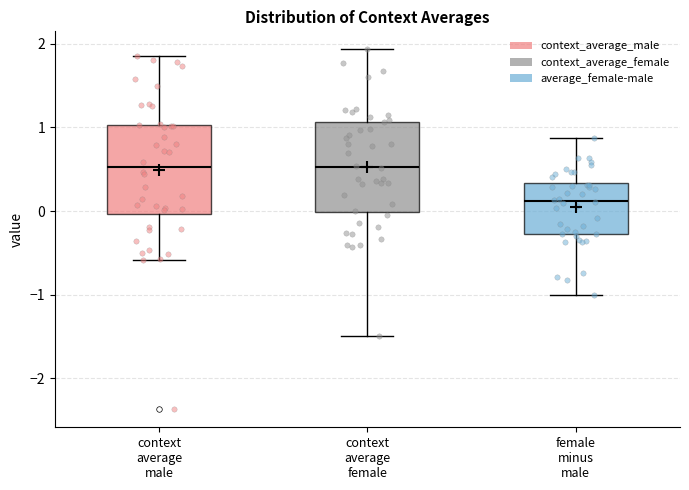

Reading left to right, transcribe this box plot: for each box, give where its median line is, the range the box spans, and where its two whiskers end, as read against the y-axis. The values are not printed on the chart, so give them approximately, as read against the axis.

context average male: median 0.5, box 0.0 to 1.0, whiskers -0.6 to 1.9
context average female: median 0.5, box 0.0 to 1.1, whiskers -1.5 to 1.9
female minus male: median 0.1, box -0.3 to 0.3, whiskers -1.0 to 0.9